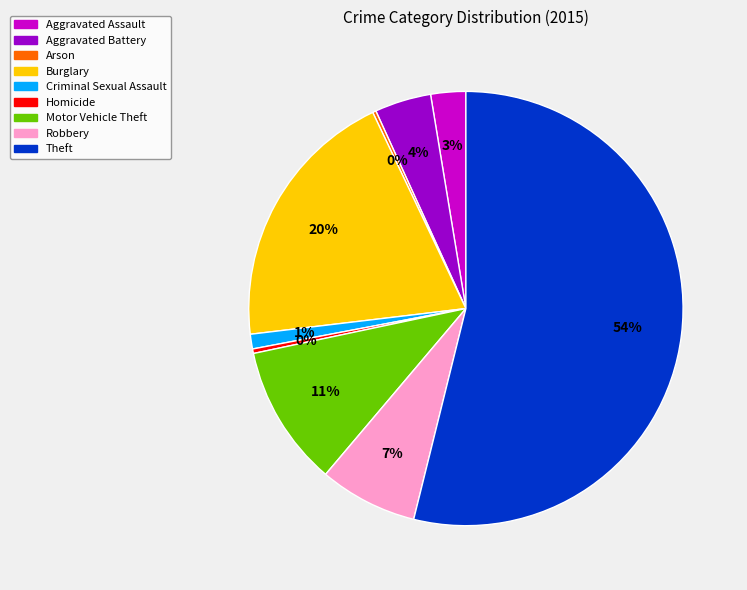

Do Robbery and Burglary together represent more than half of the pie?

No